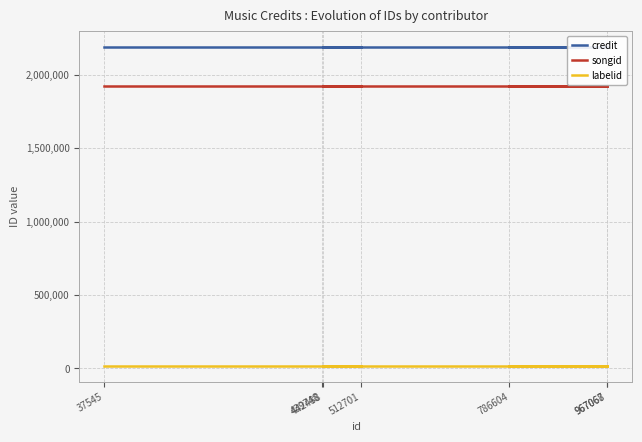

Which has a higher value, 512701 or 37545?

512701